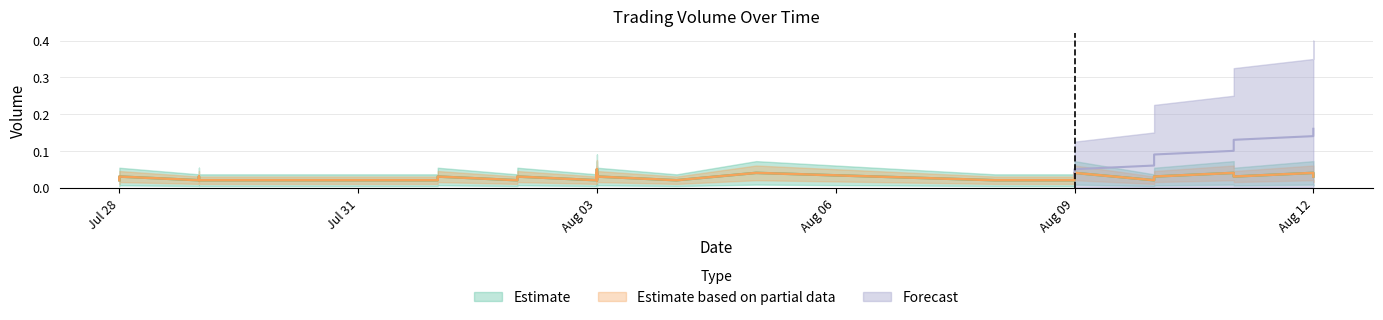

Is it true that Estimate equals 0.0 at Jul 28?

True